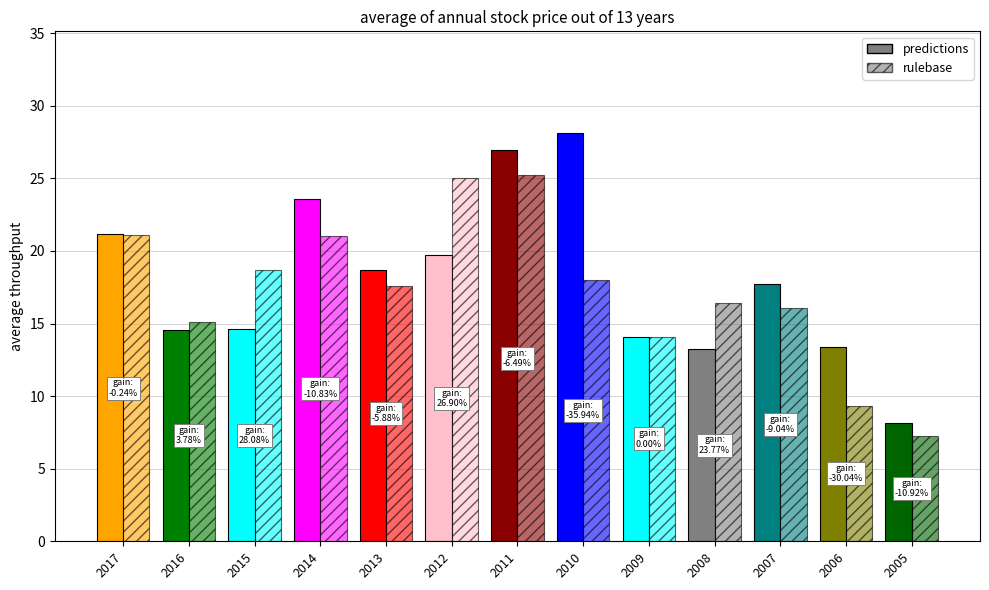

How many bars are there in total?

26